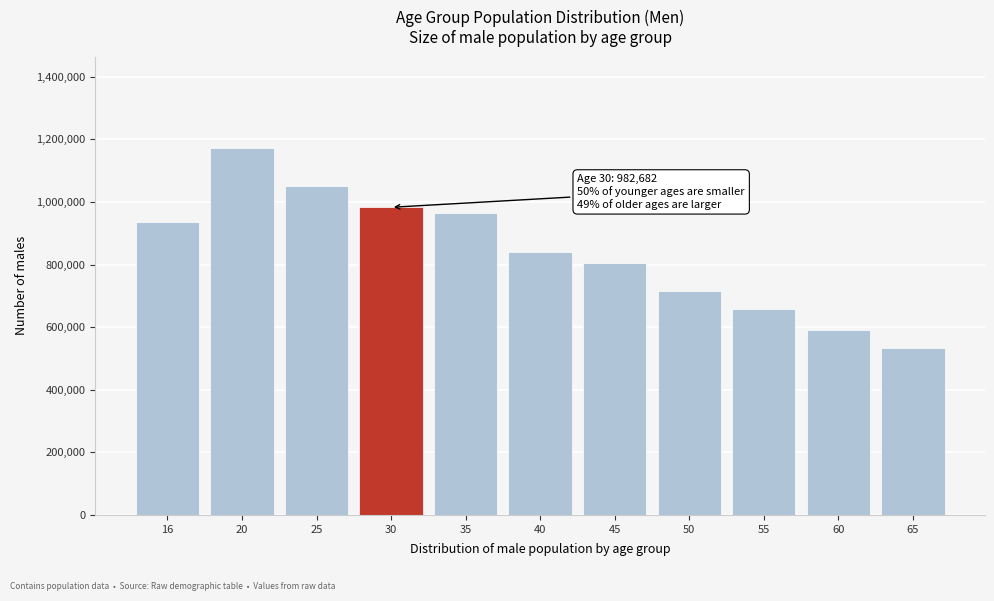

Reading right to left, list all the values displayed in this chart.

533556	590154	658144	714288	804176	841461	964000	982682	1051848	1171005	936758